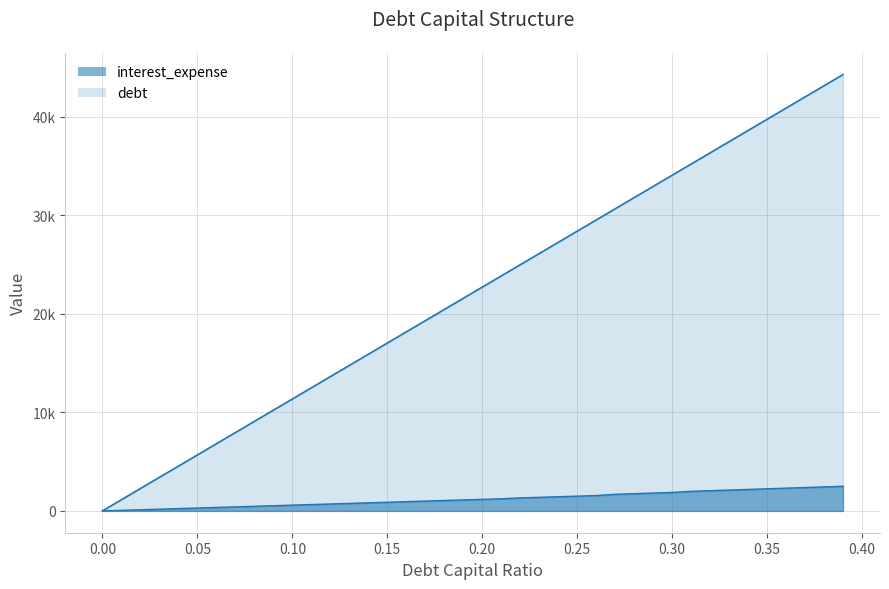

What is the change in value from 0.02 to 0.09?

+410.7